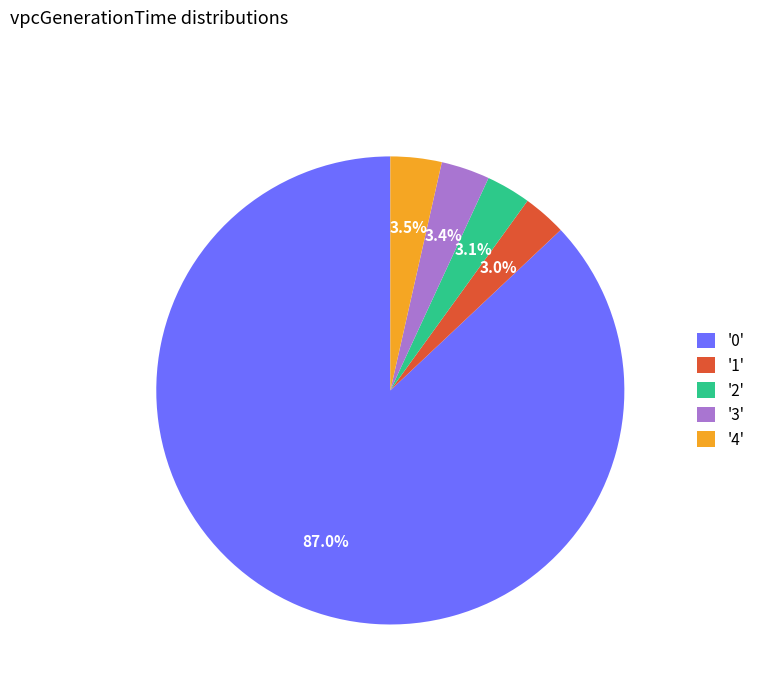

Is '1' the majority of the pie?

No